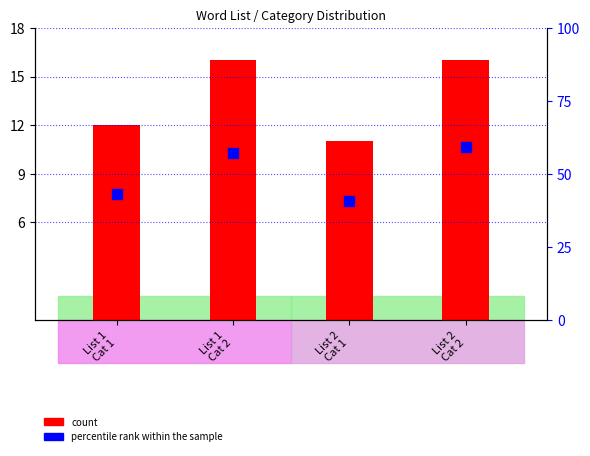

What are all the series names shown in the legend?

count, percentile rank within the sample